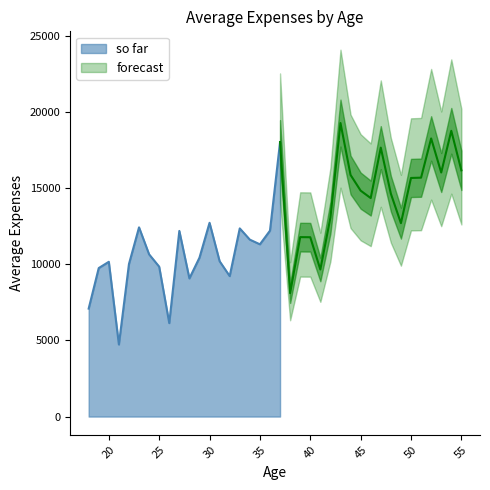

What is the change in value from 35 to 44?

+4552.2